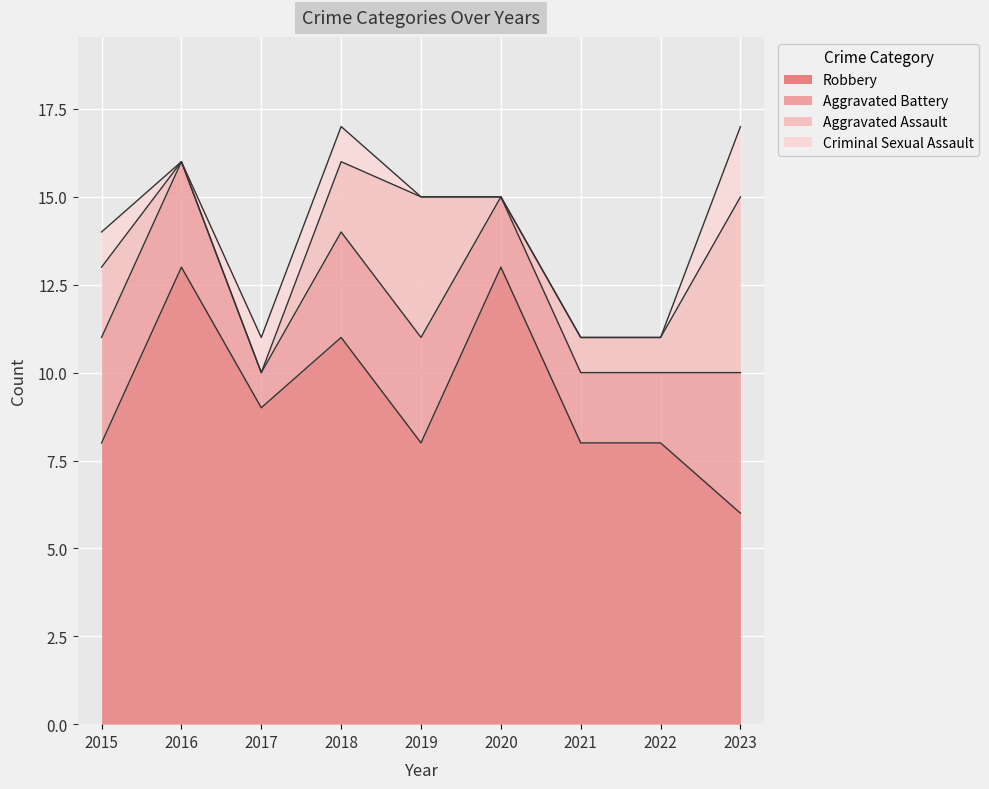

True or false: Aggravated Battery and Robbery cross at least once.

False